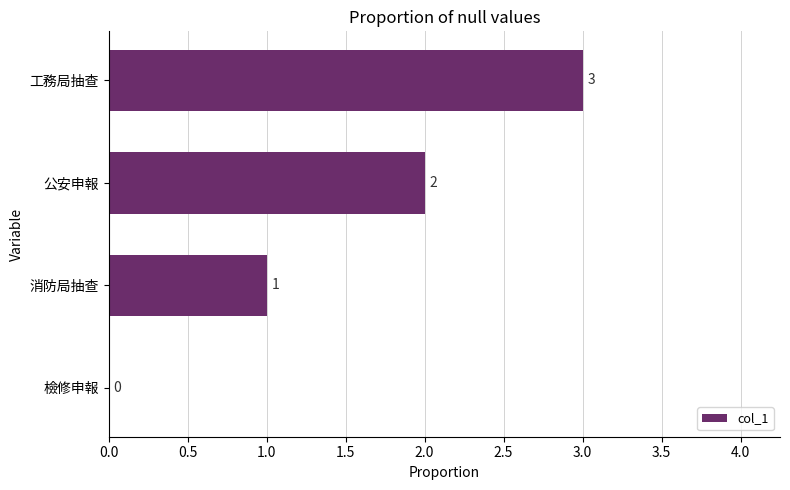

The value at 消防局抽查 is 2. True or false?

False